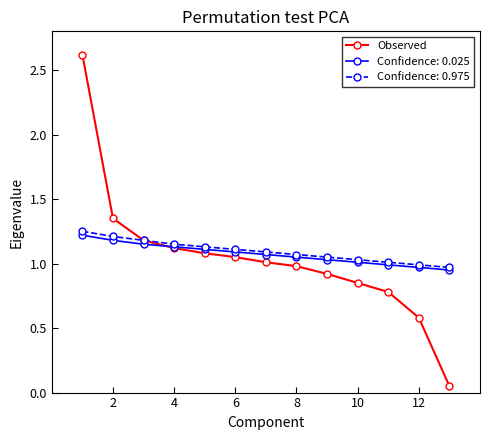

Which series has the largest range (max minus min)?

Observed